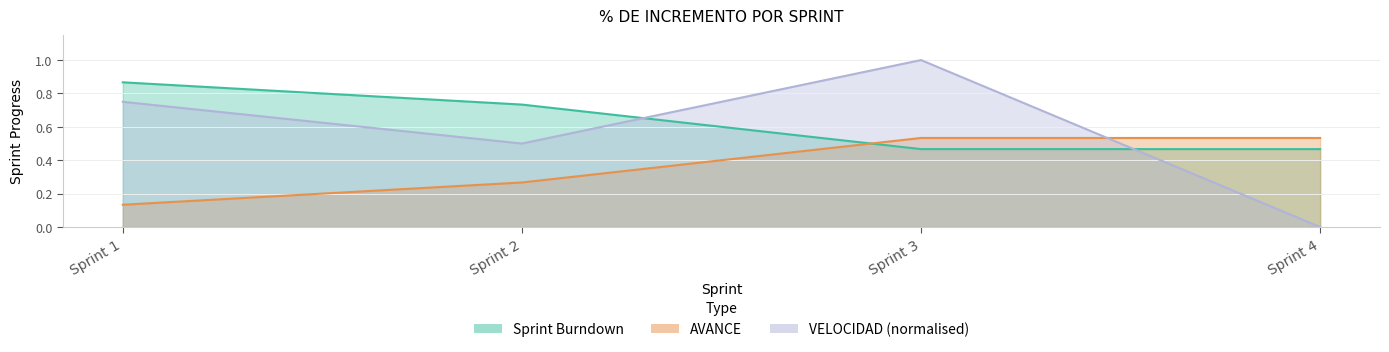

At which category is the sum across all series the highest?

Sprint 3